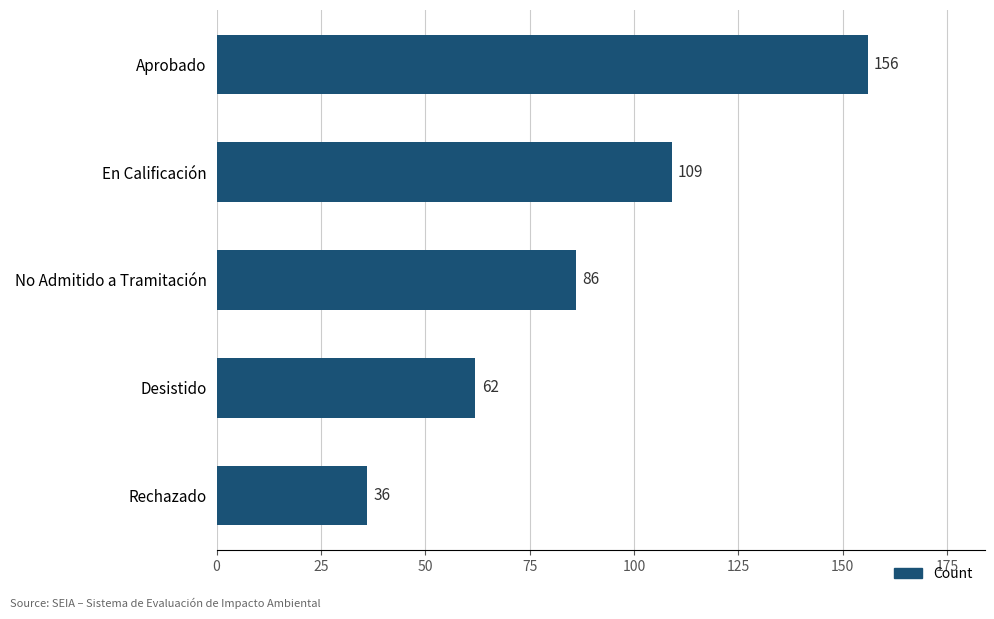

Where is the data nearest to the value 96?

No Admitido a Tramitación